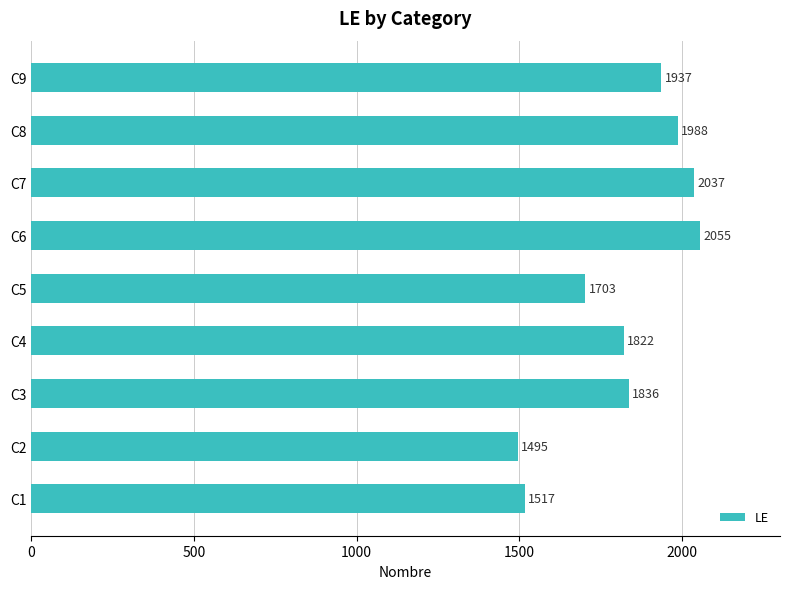

What is the ratio of the value at C5 to the value at C1?

1.1